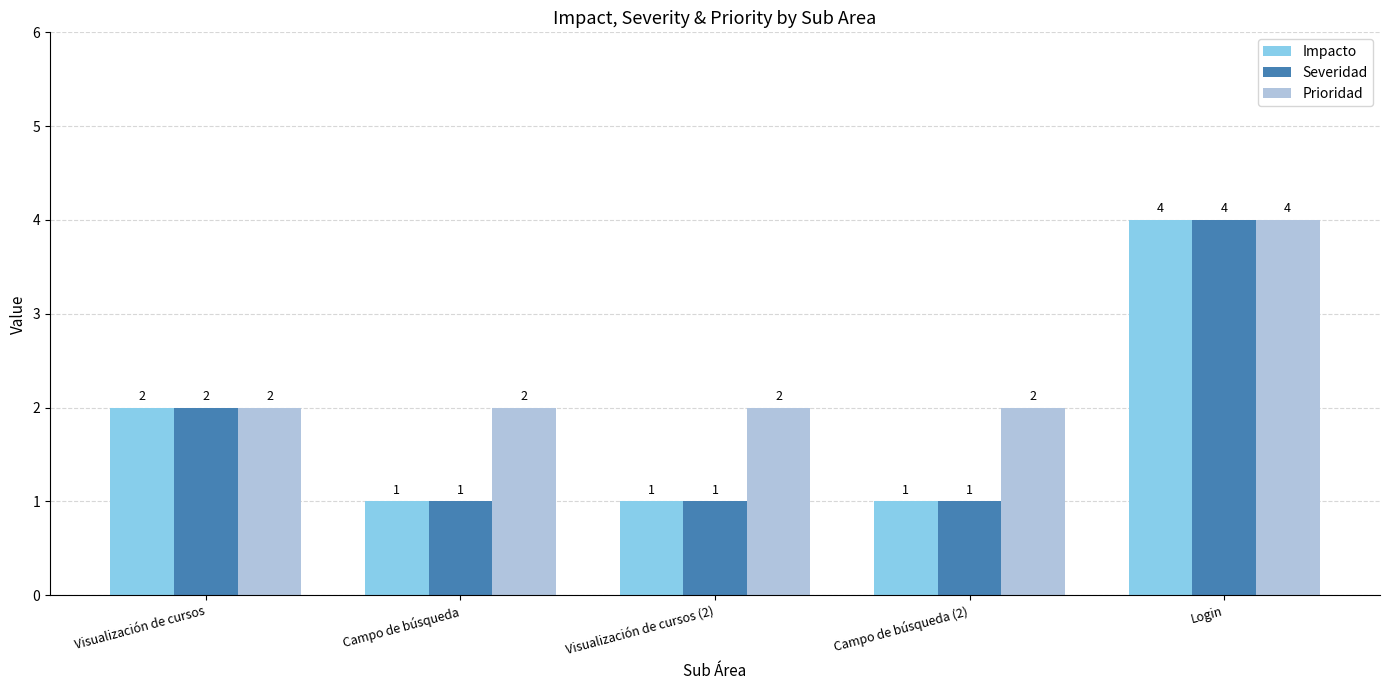

At how many categories does at least one series exceed 1?

5